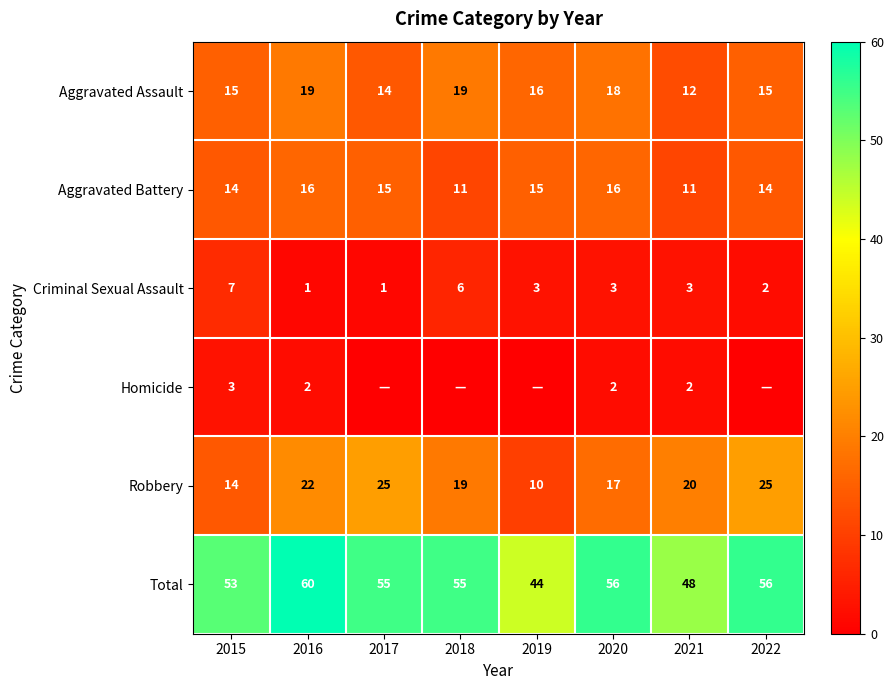

At which category does the chart reach its minimum across all series?

2017